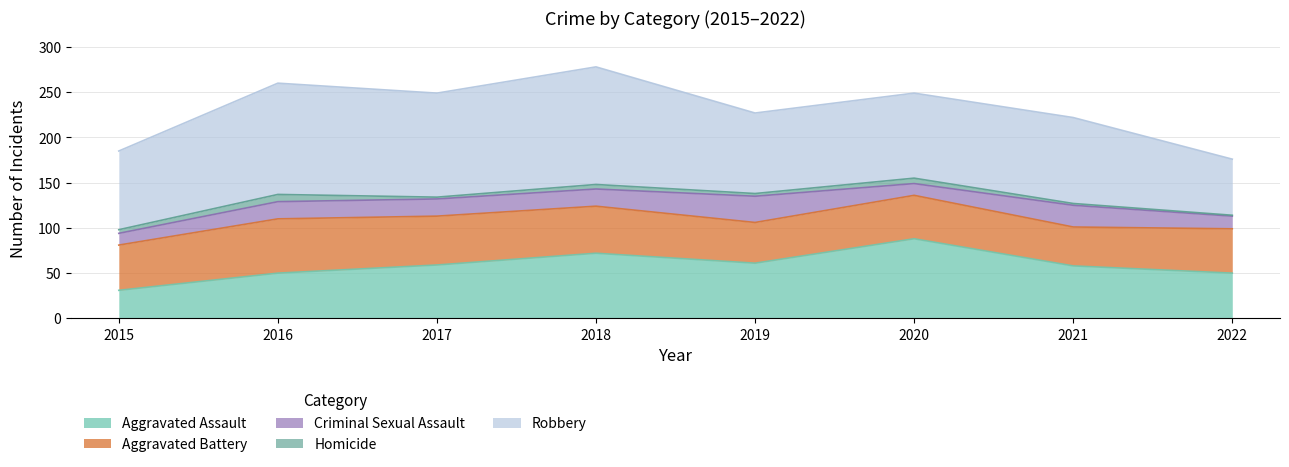

Between 2015 and 2019, which series saw the biggest shift?

Aggravated Assault